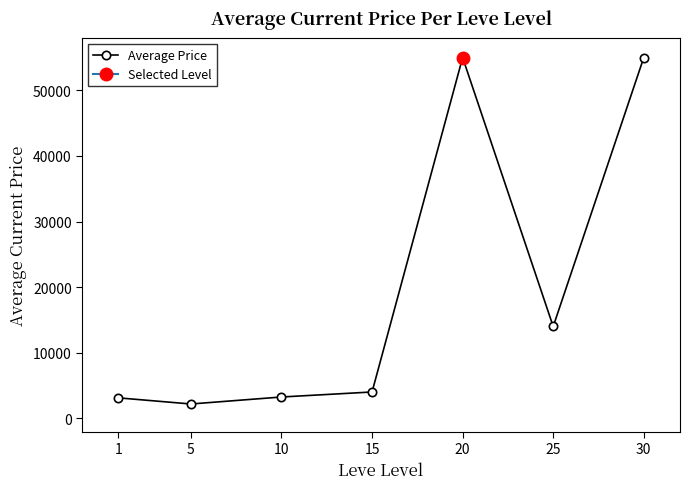

True or false: the data has more than 1 interior local peaks.

False